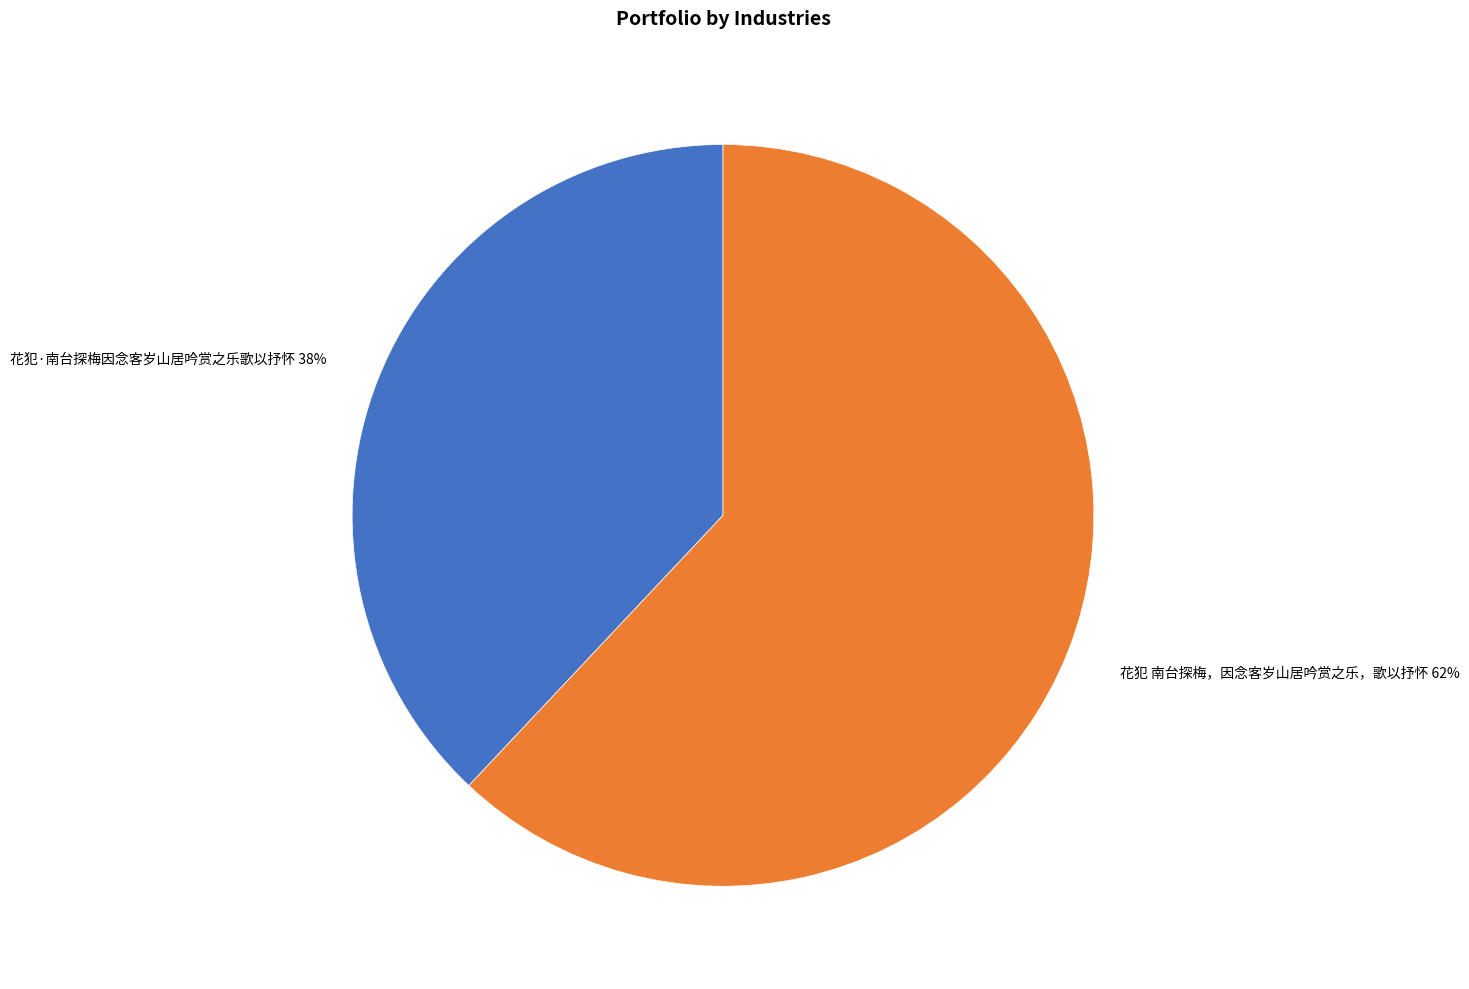

To the nearest percent, what portion does 花犯 南台探梅，因念客岁山居吟赏之乐，歌以抒怀 represent?

62%